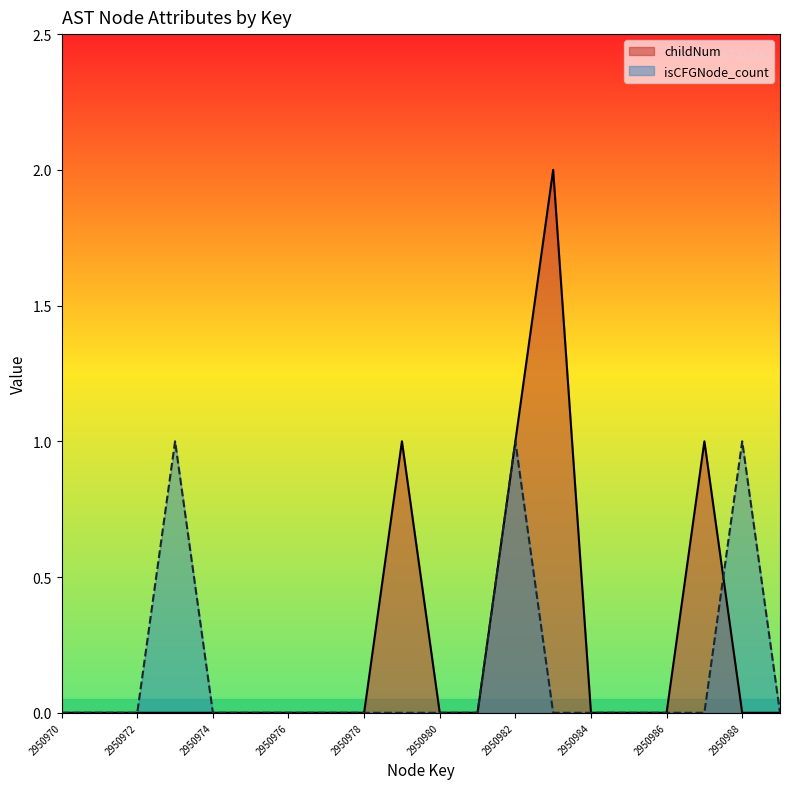

Is it true that childNum equals 2 at 2950979?

False